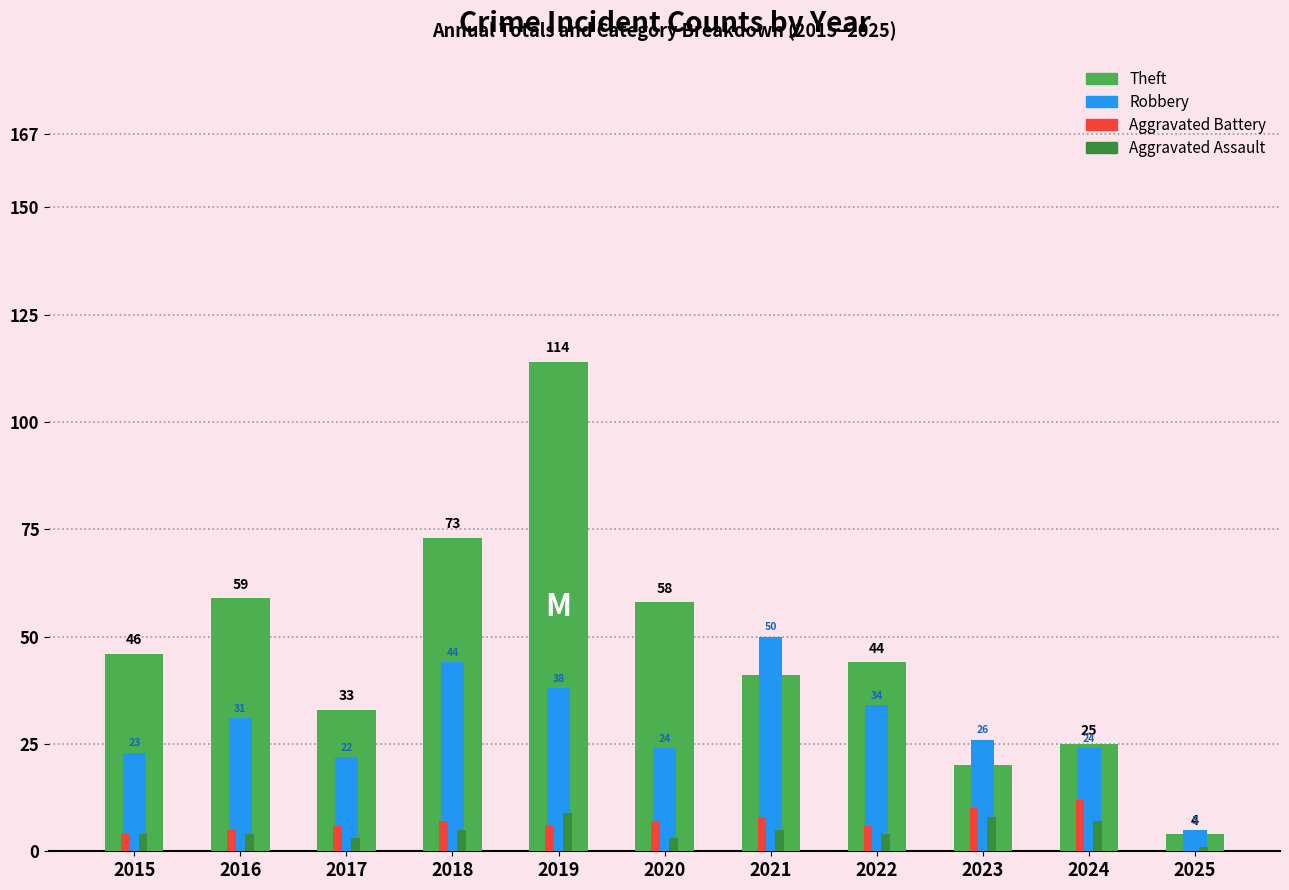

What are all the series names shown in the legend?

Theft, Robbery, Aggravated Battery, Aggravated Assault